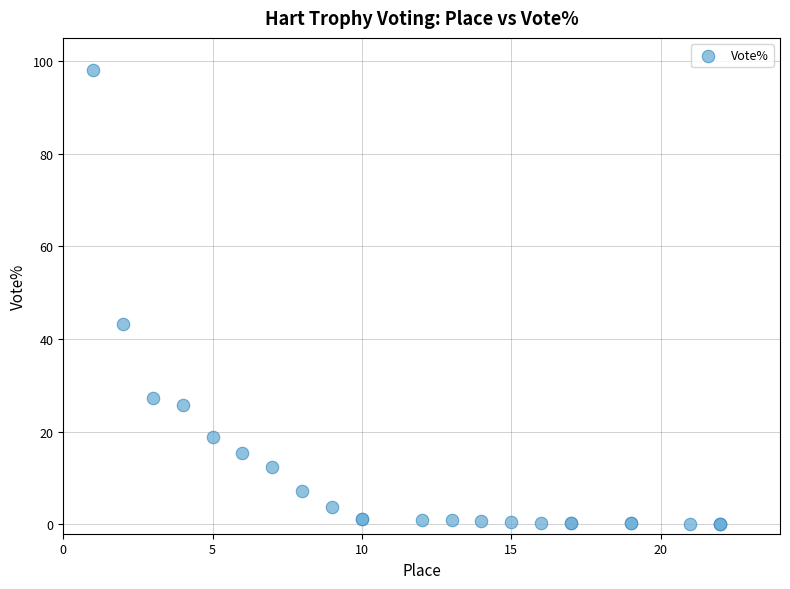

What Y value in the scatter plot is closest to 49?

43.2